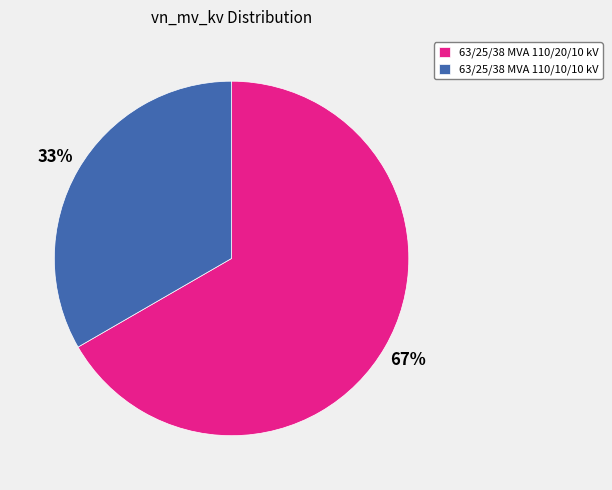

The 63/25/38 MVA 110/20/10 kV slice represents 72% of the pie. True or false?

False